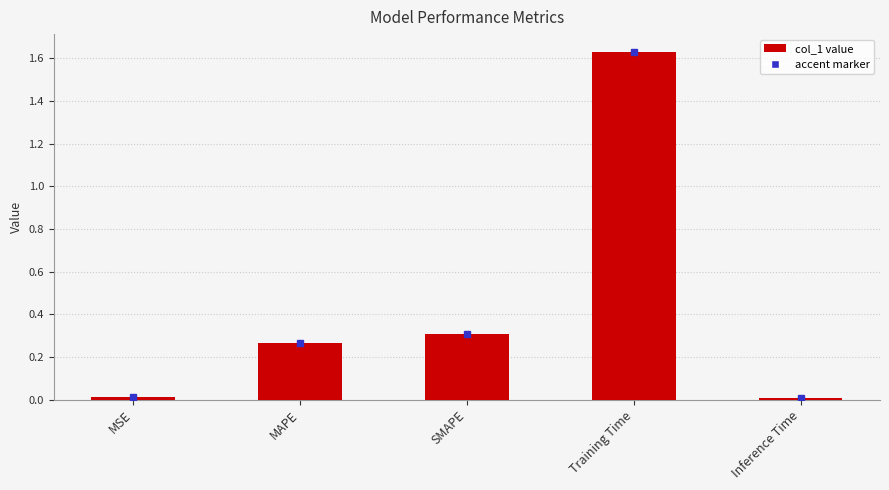

Which has a higher value, MAPE or Inference Time?

MAPE